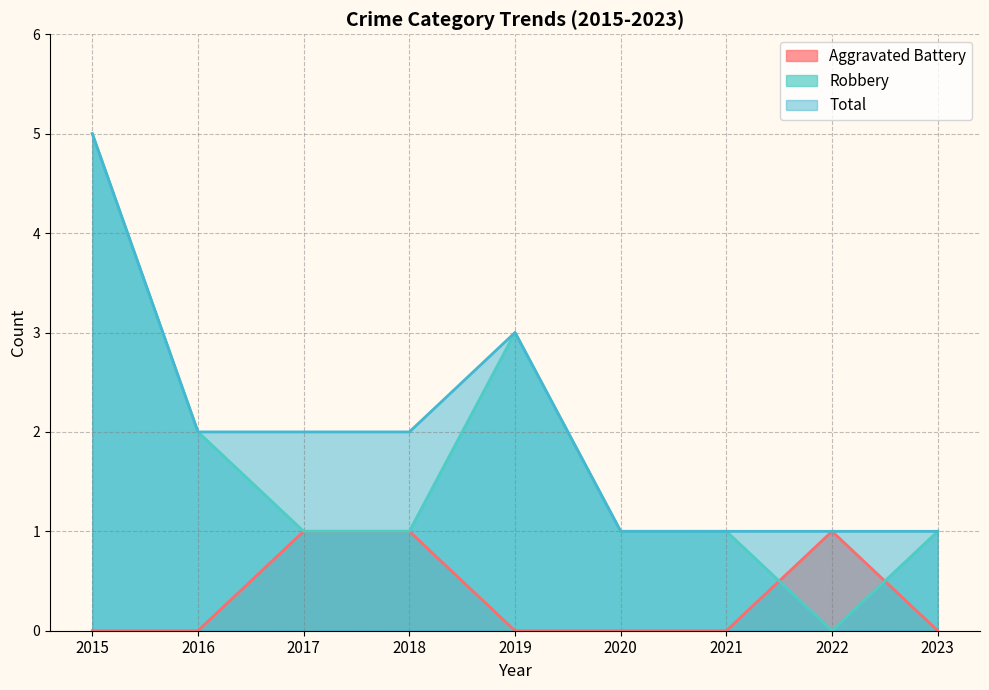

Is it true that Aggravated Battery equals 2 at 2022?

False